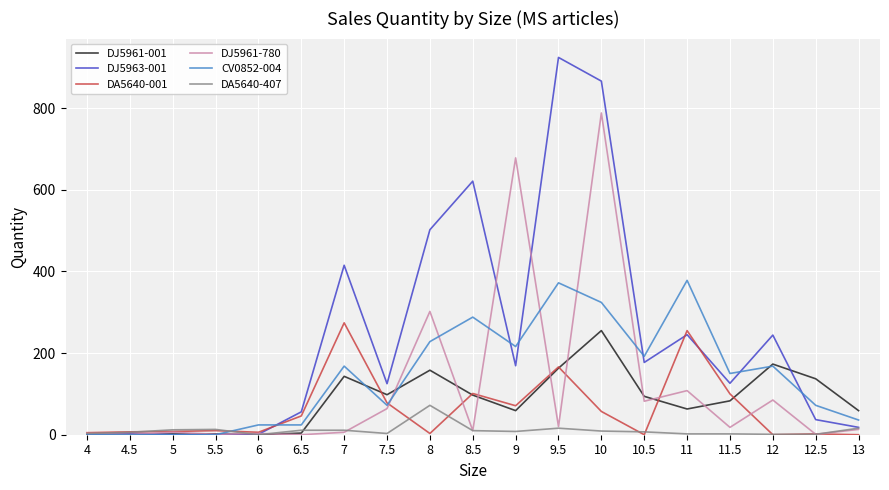

What position from the right is 4?

19